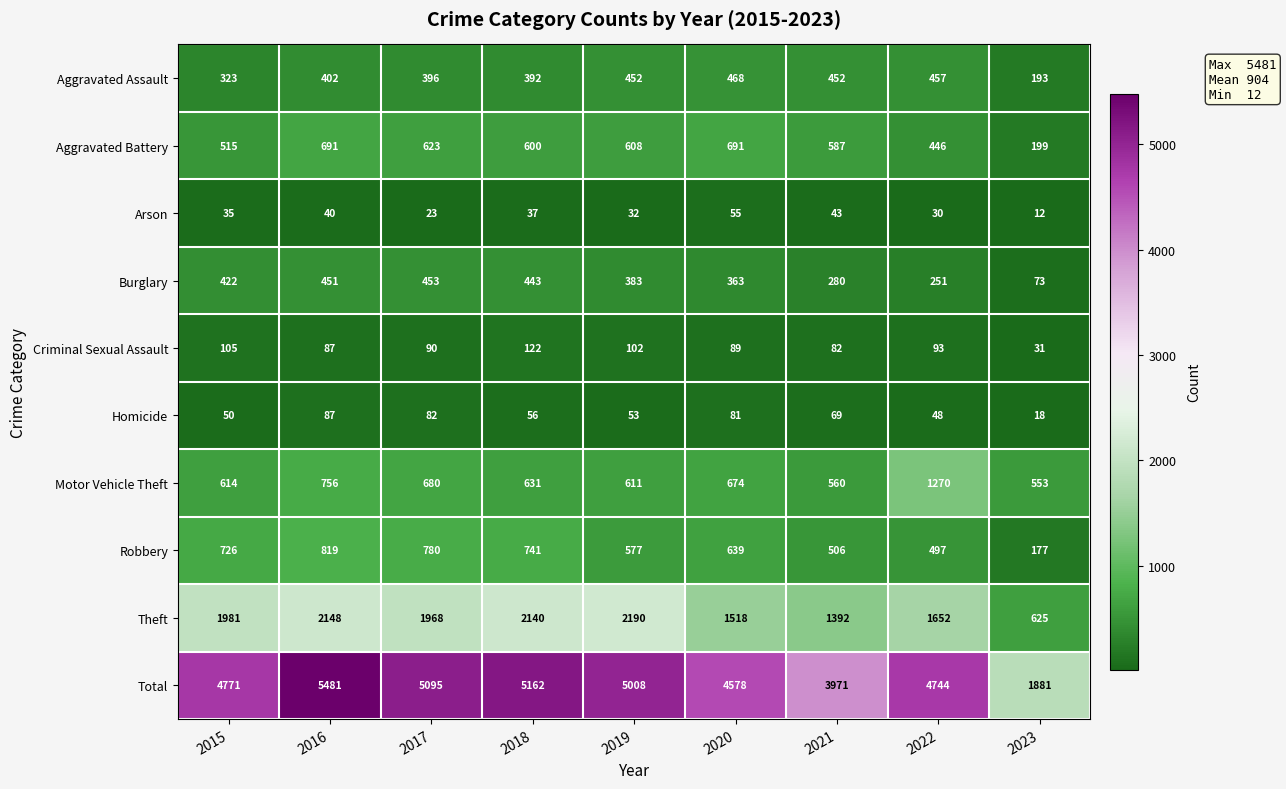

What is the spread (max minus min) of values at 2021?

3928